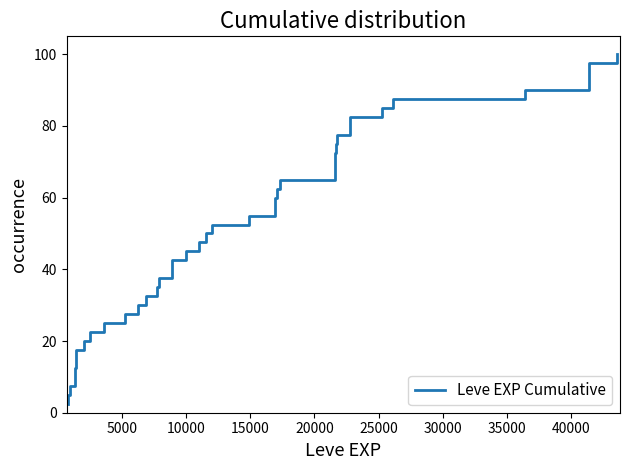

Count the number of categories in the chart.

40